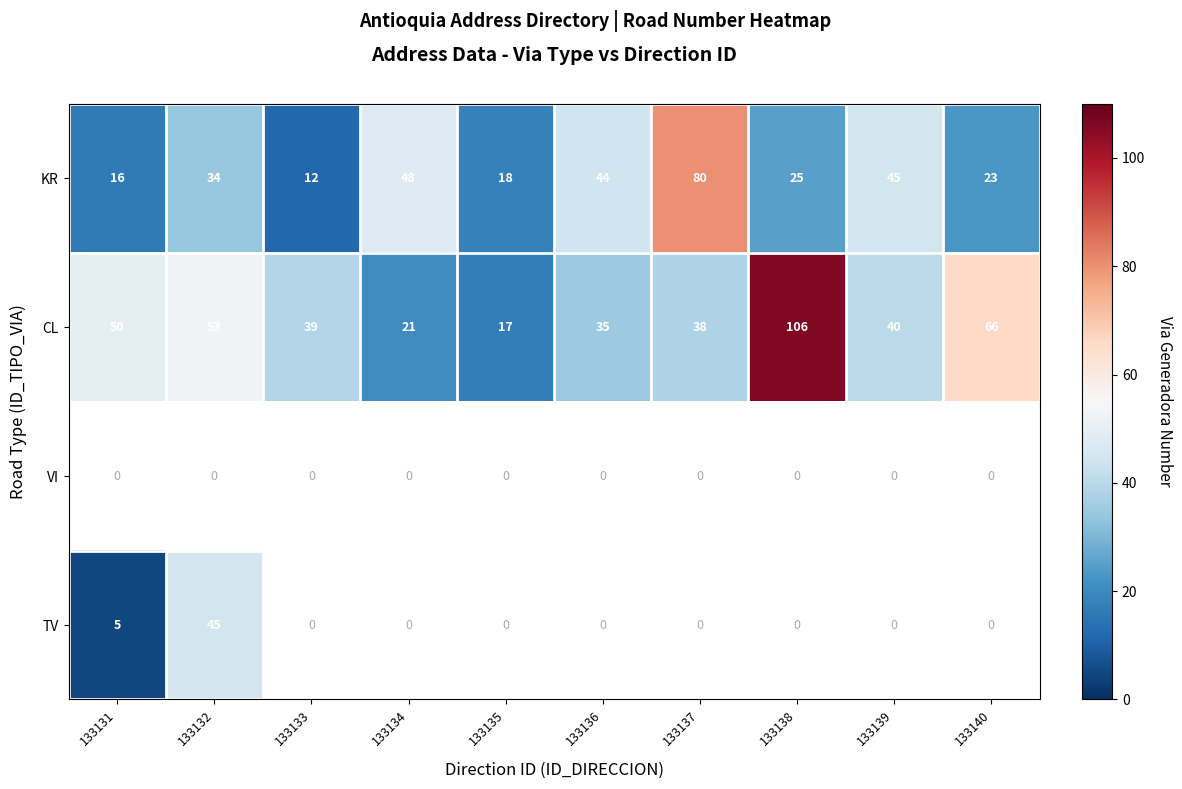

What is the maximum value for KR?

80